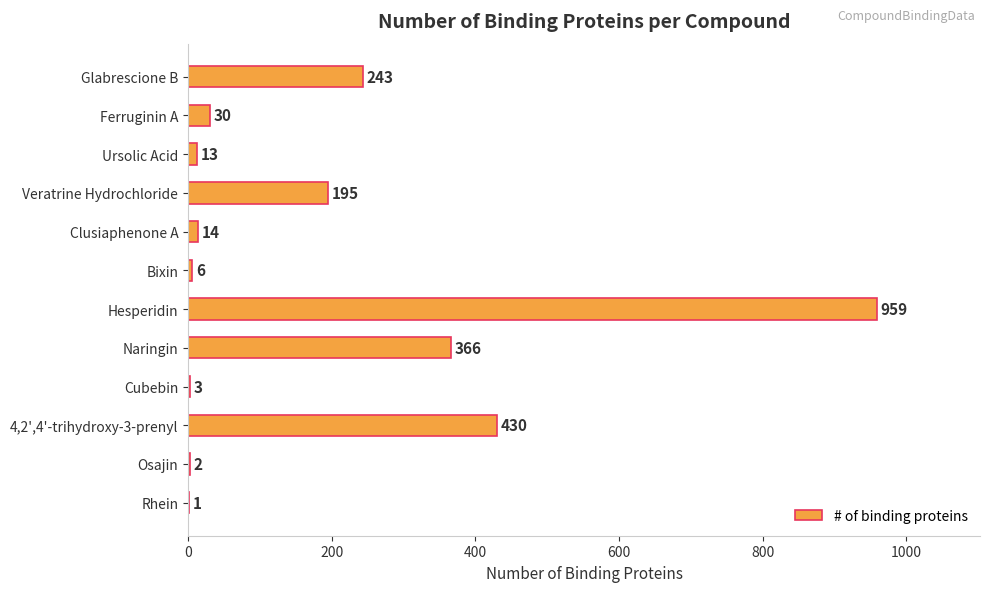

Is it true that the value at Hesperidin is 241?

False